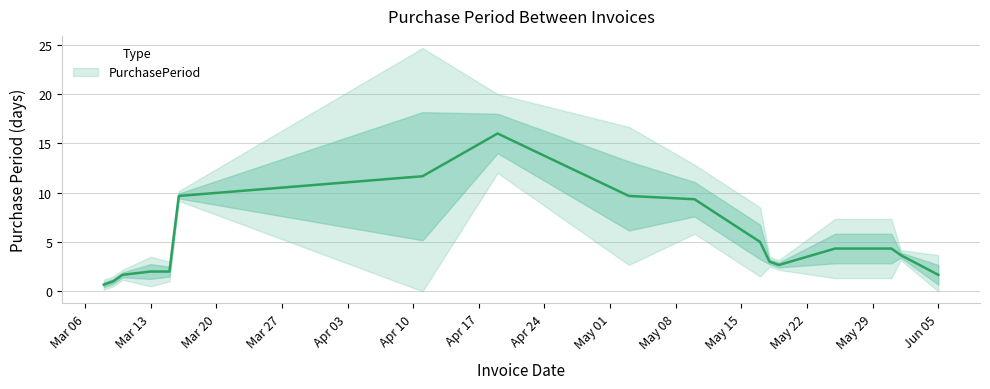

What position from the left is 2017-05-10?

10